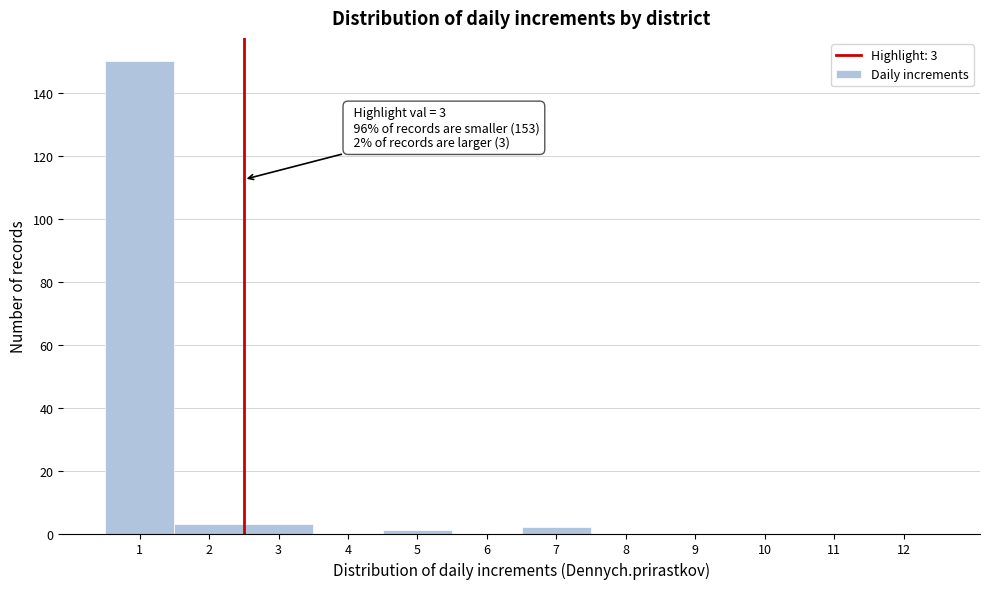

Reading left to right, transcribe all the data shown in this chart.

1=150	2=3	3=3	4=0	5=1	6=0	7=2	8=0	9=0	10=0	11=0	12=0